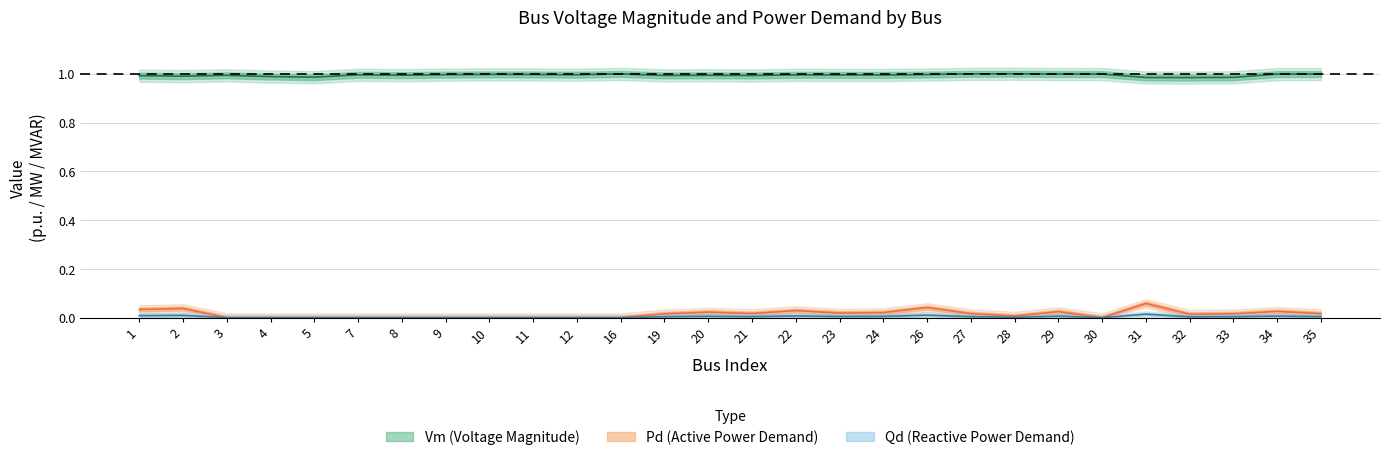

Which has a higher value, 33 or 19?

19